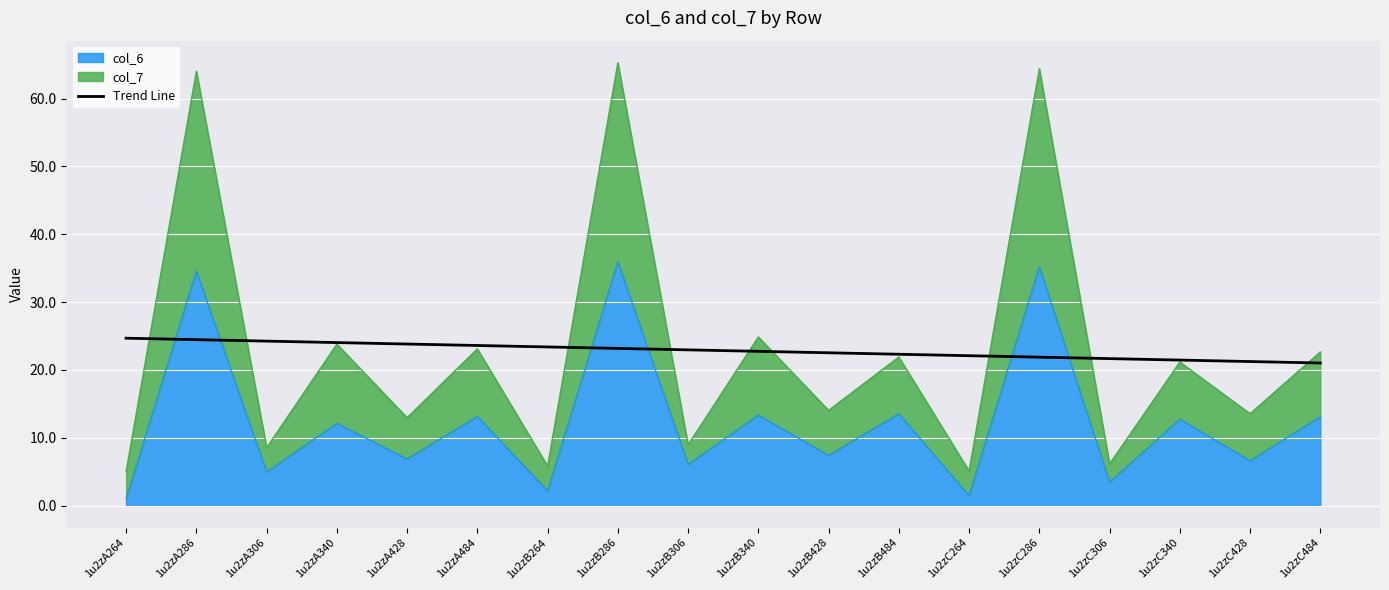

Reading left to right, what are all the values shown in this chart?

1u2zA264=24.7	1u2zA286=24.5	1u2zA306=24.2	1u2zA340=24.0	1u2zA428=23.8	1u2zA484=23.6	1u2zB264=23.4	1u2zB286=23.2	1u2zB306=23.0	1u2zB340=22.7	1u2zB428=22.5	1u2zB484=22.3	1u2zC264=22.1	1u2zC286=21.9	1u2zC306=21.7	1u2zC340=21.4	1u2zC428=21.2	1u2zC484=21.0